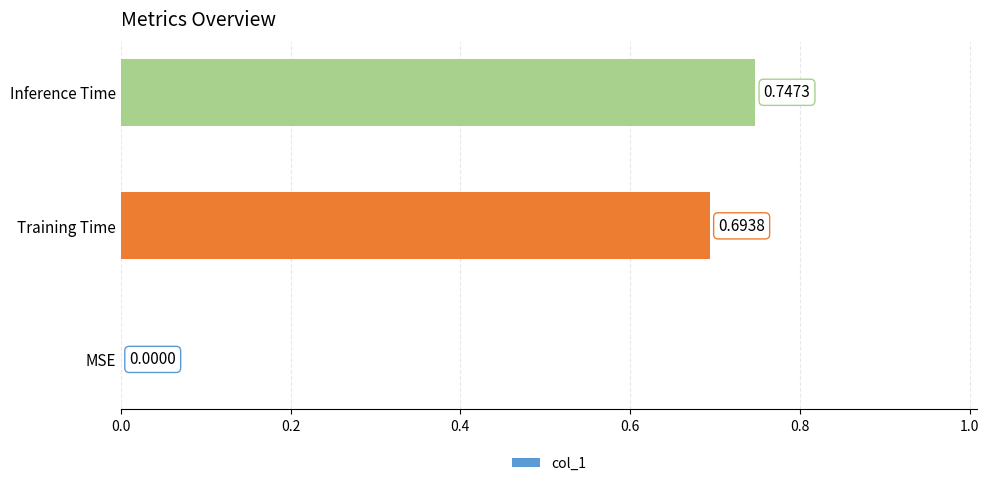

Are the bars horizontal?

Yes